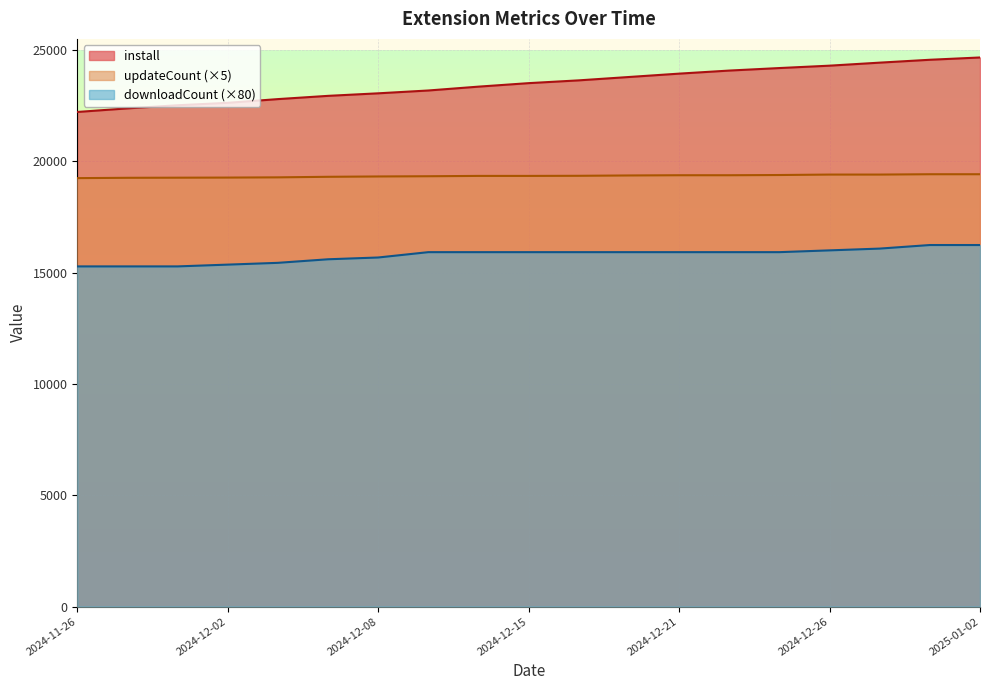

What is the average value of the downloadCount series?

15781